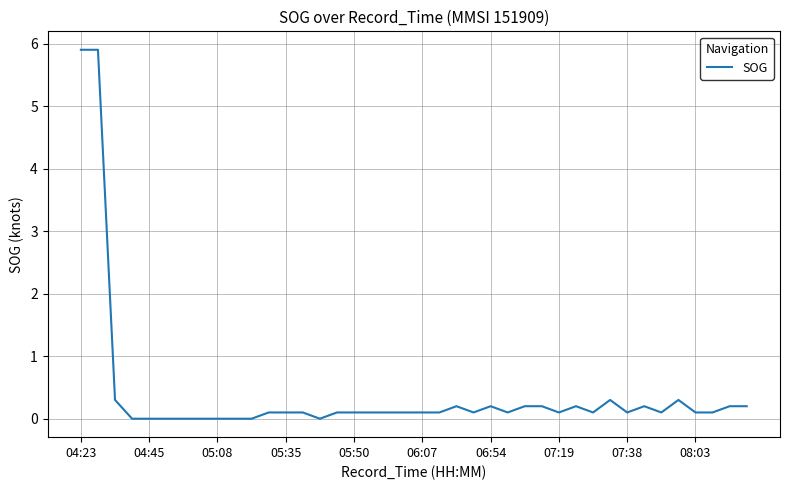

What is the difference between the maximum and minimum values?

5.9